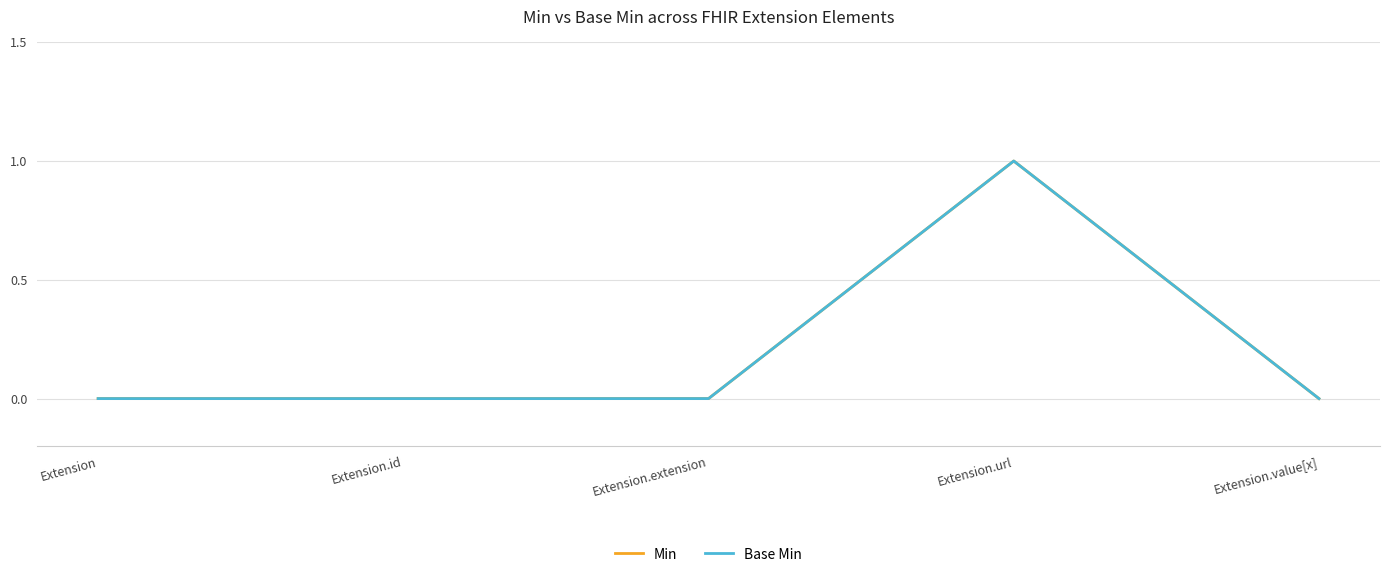

What is the difference between the Min values at Extension.url and Extension.value[x]?

1